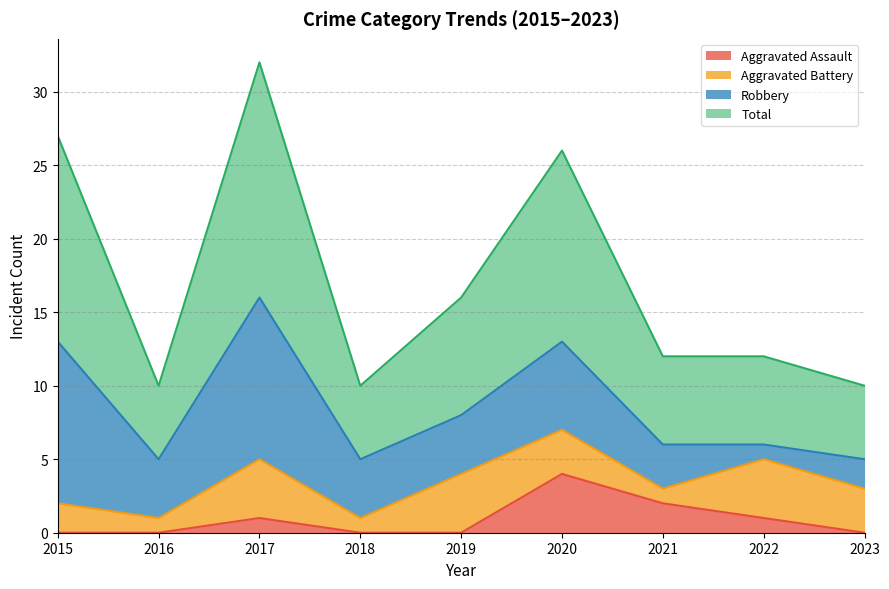

What is the maximum value for Aggravated Assault?

4